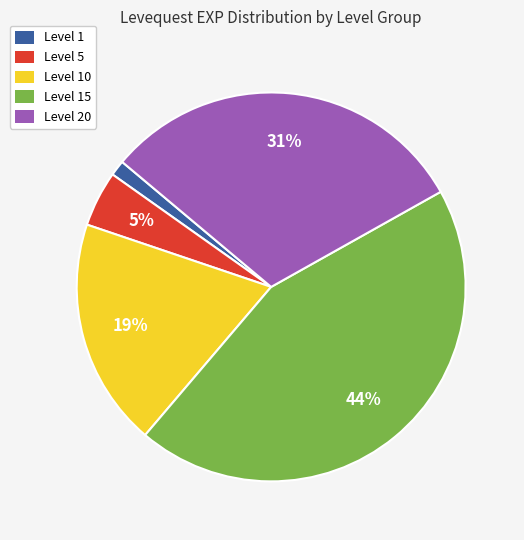

How many segments does this pie chart have?

5